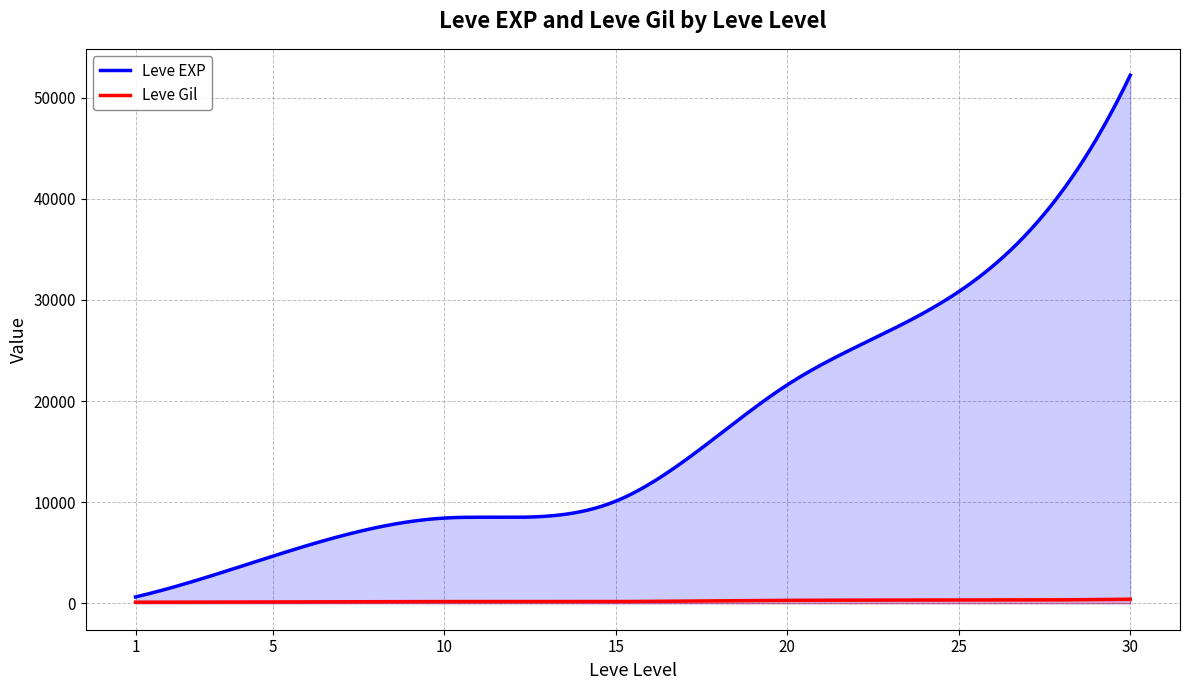

True or false: Leve Gil and Leve EXP intersect in this chart.

False